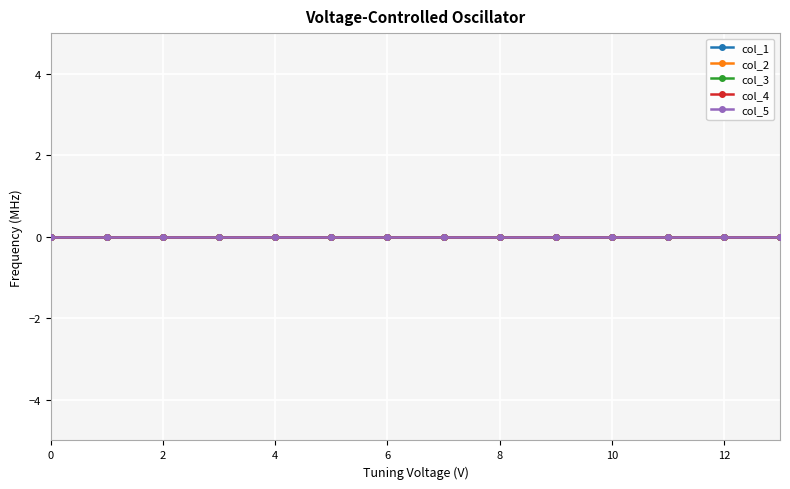

List the labels in order of col_5 value, smallest first.

0.0, 1.0, 2.0, 3.0, 4.0, 5.0, 6.0, 7.0, 8.0, 9.0, 10.0, 11.0, 12.0, 13.0